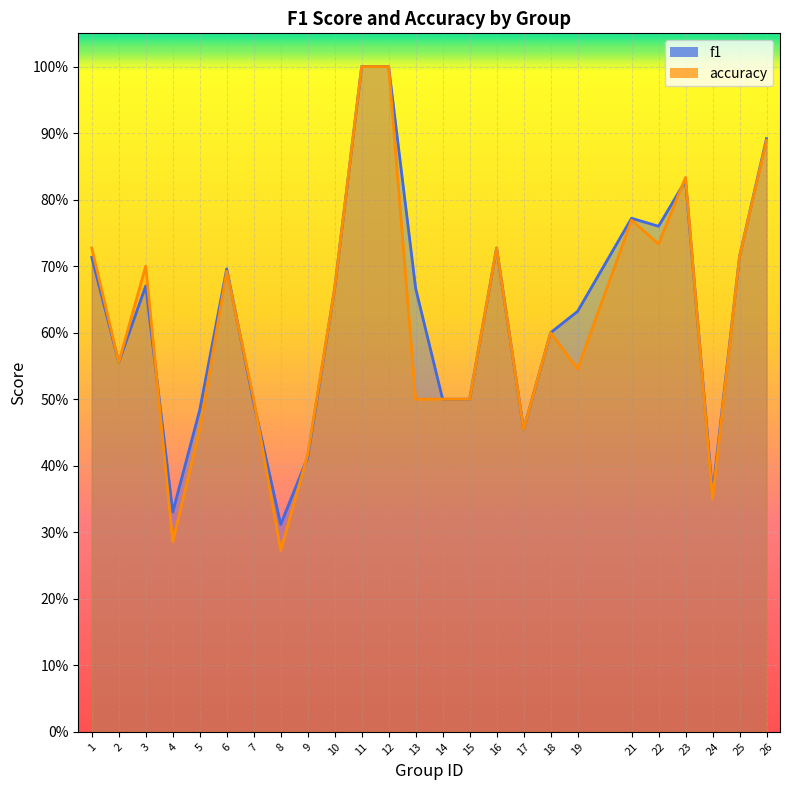

Reading left to right, transcribe all the data shown in this chart.

f1: 0.7	0.6	0.7	0.3	0.5	0.7	0.5	0.3	0.4	0.7	1.0	1.0	0.7	0.5	0.5	0.7	0.5	0.6	0.6	0.8	0.8	0.8	0.4	0.7	0.9
accuracy: 0.7	0.6	0.7	0.3	0.5	0.7	0.5	0.3	0.4	0.7	1.0	1.0	0.5	0.5	0.5	0.7	0.5	0.6	0.5	0.8	0.7	0.8	0.3	0.7	0.9